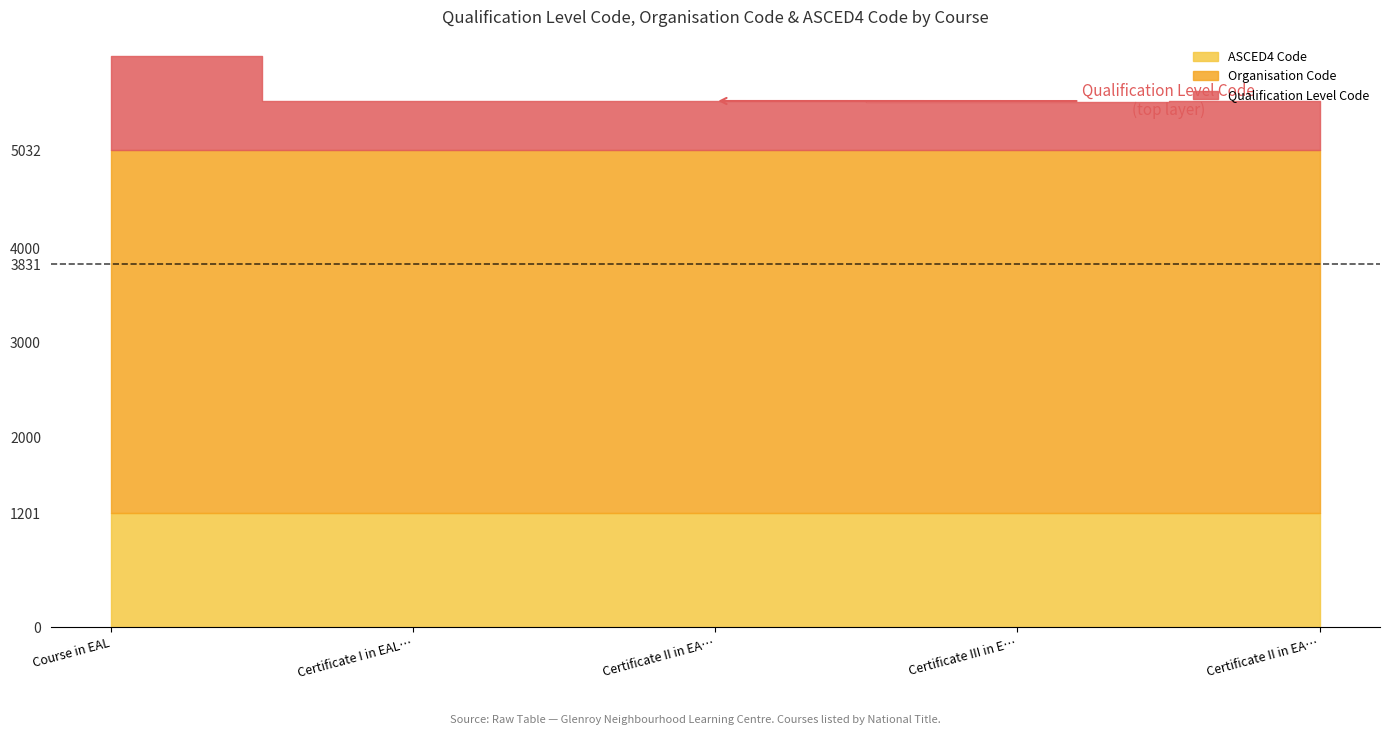

True or false: Qualification Level Code and Organisation Code cross at least once.

False